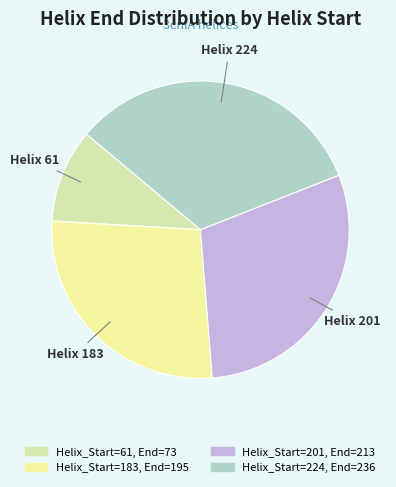

Count the number of slices in the pie.

4